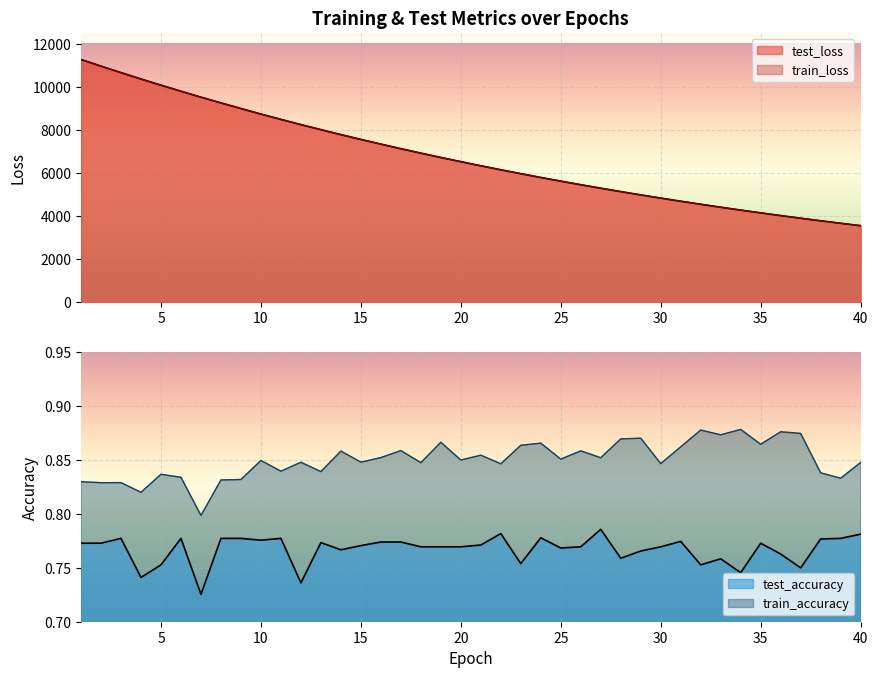

What is the difference between the train_loss values at 32 and 12?

3696.6